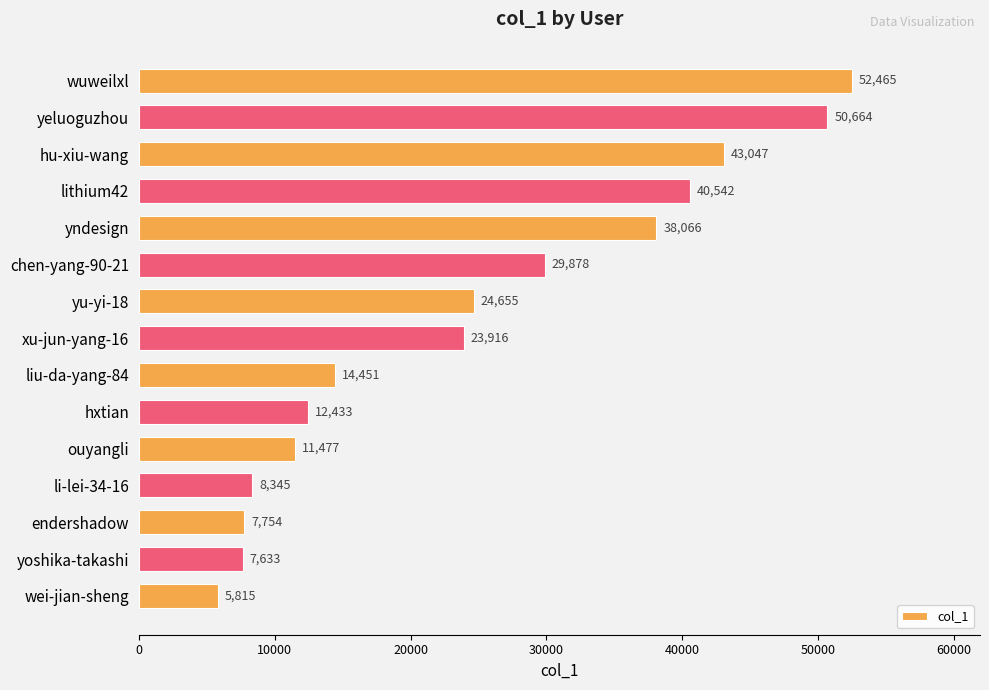

The chart shows a value of 5815 at wei-jian-sheng. True or false?

True